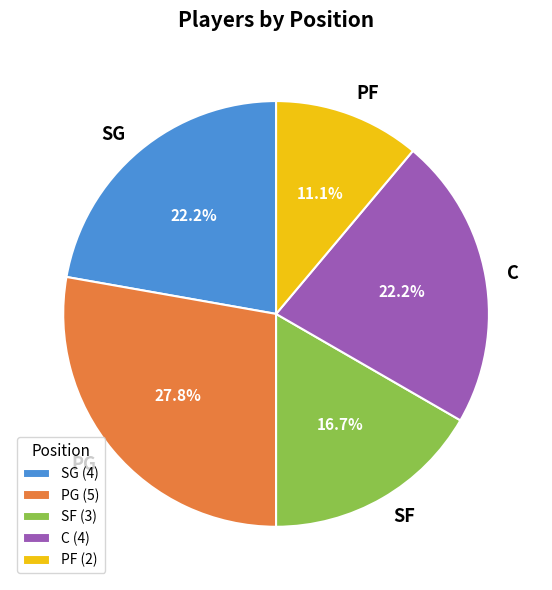

Is there a majority slice in this chart?

No